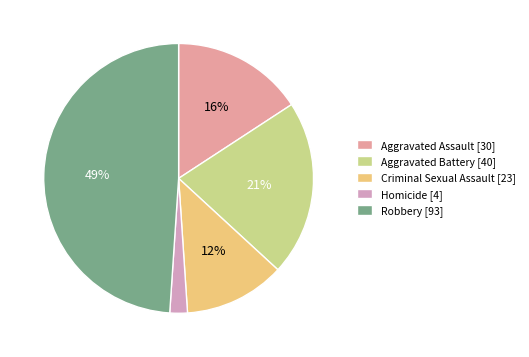

What is the change in value from Aggravated Battery to Criminal Sexual Assault?

-17